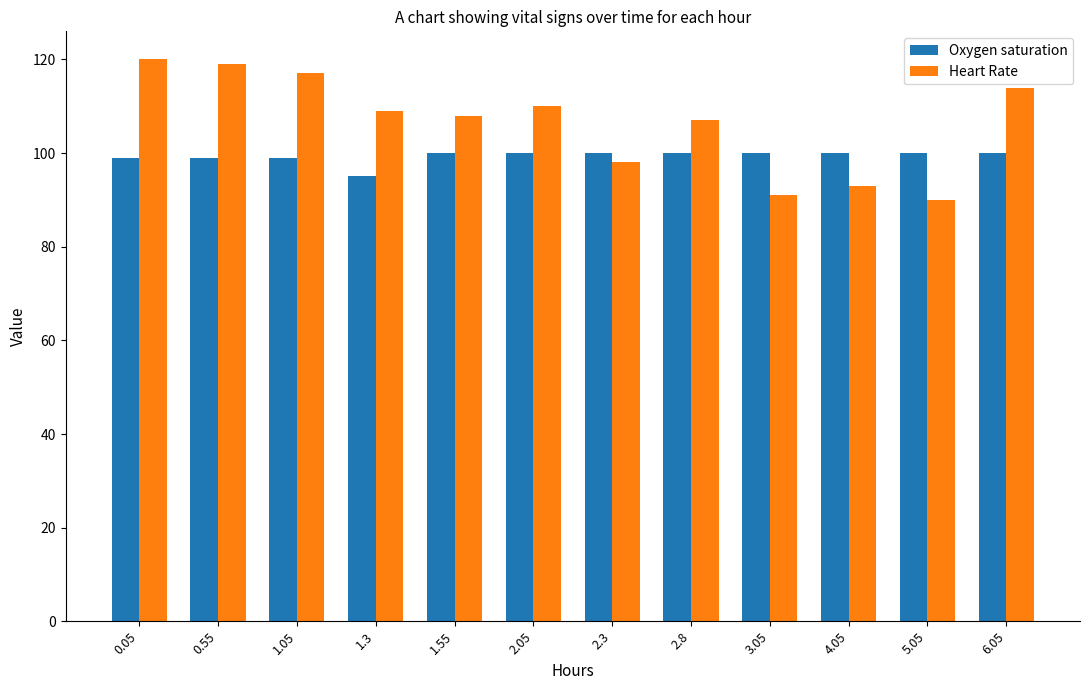

Between 2.8 and 5.05, which series saw the biggest shift?

Heart Rate